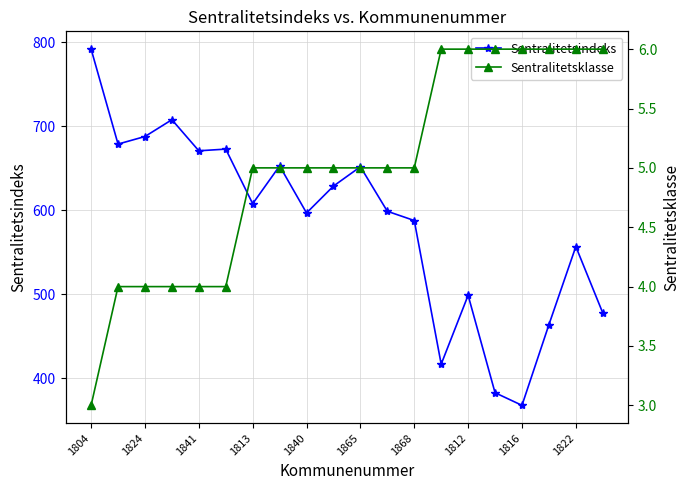

What is the difference between the second highest and second lowest values in the Sentralitetsklasse series?

2